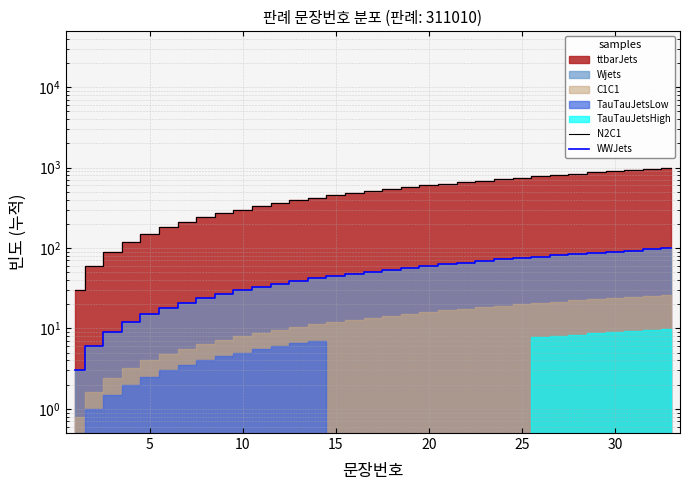

What is the greatest value displayed?

990